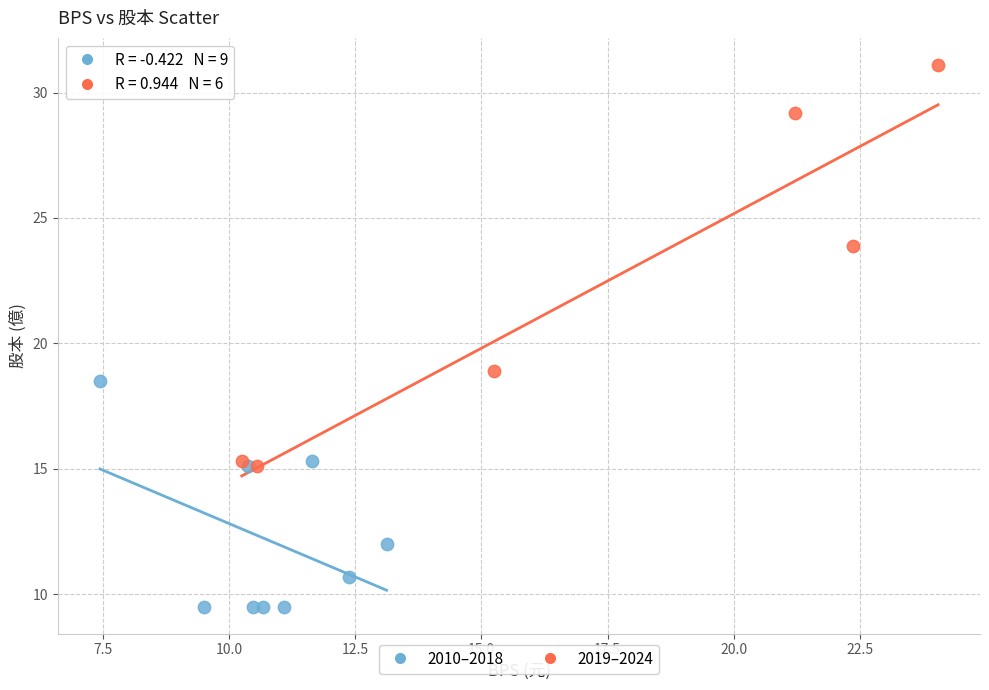

Which series reaches the maximum Y coordinate?

2019–2024